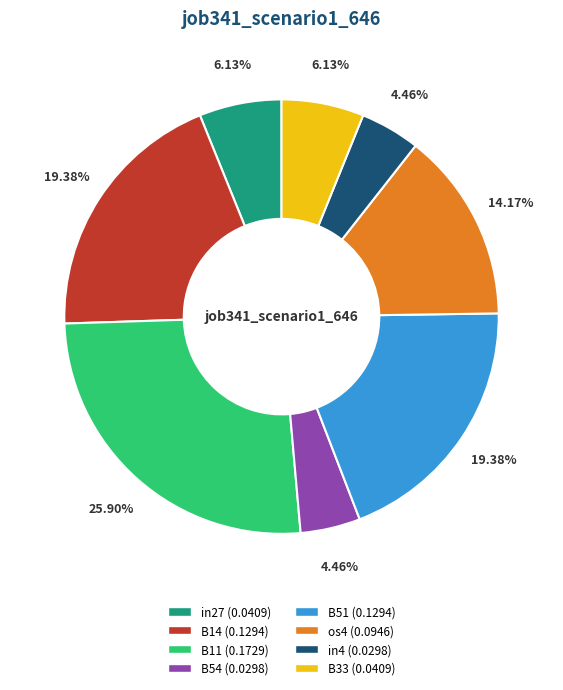

How many slices are in this pie chart?

8